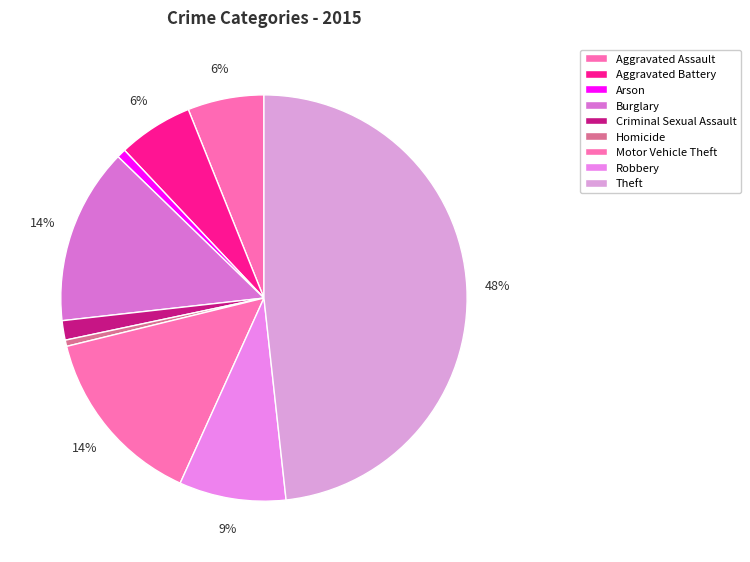

Which slice is the smallest?

Homicide